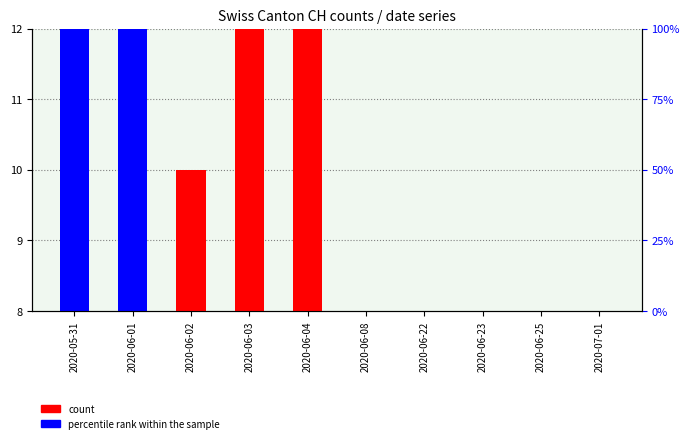

What is the difference between the highest and lowest values at 2020-06-02?

2.0